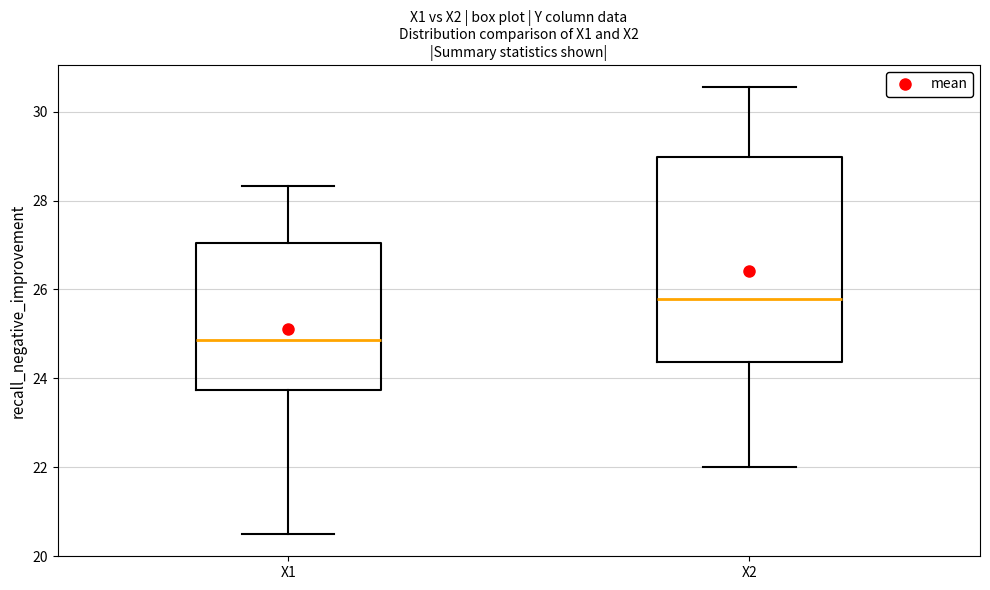

Which box has the lowest median line?

X1